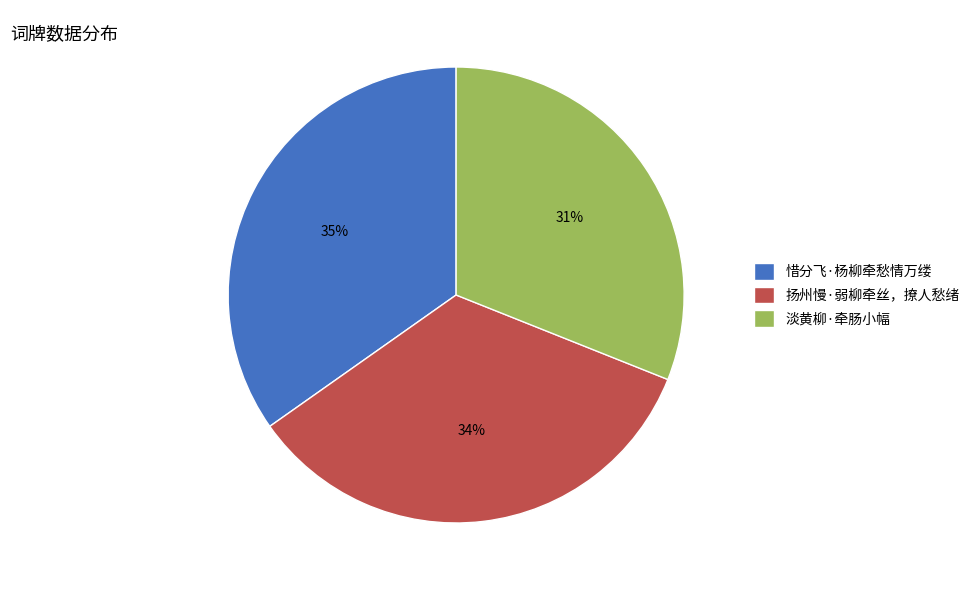

To the nearest percent, what is the difference between the largest and smallest slice percentages?

4%